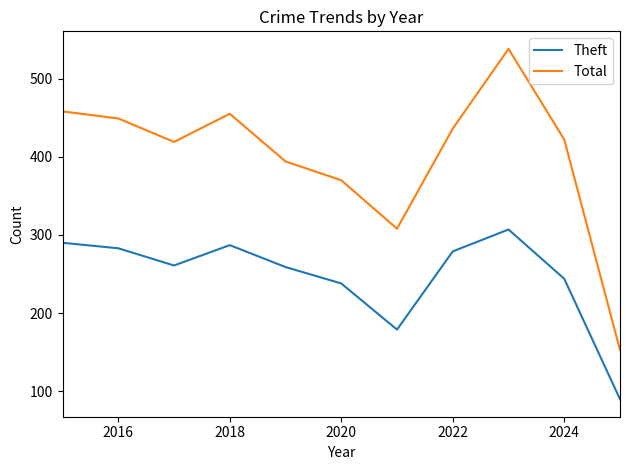

In Theft, how many points are lower than both neighbors (excluding endpoints)?

2